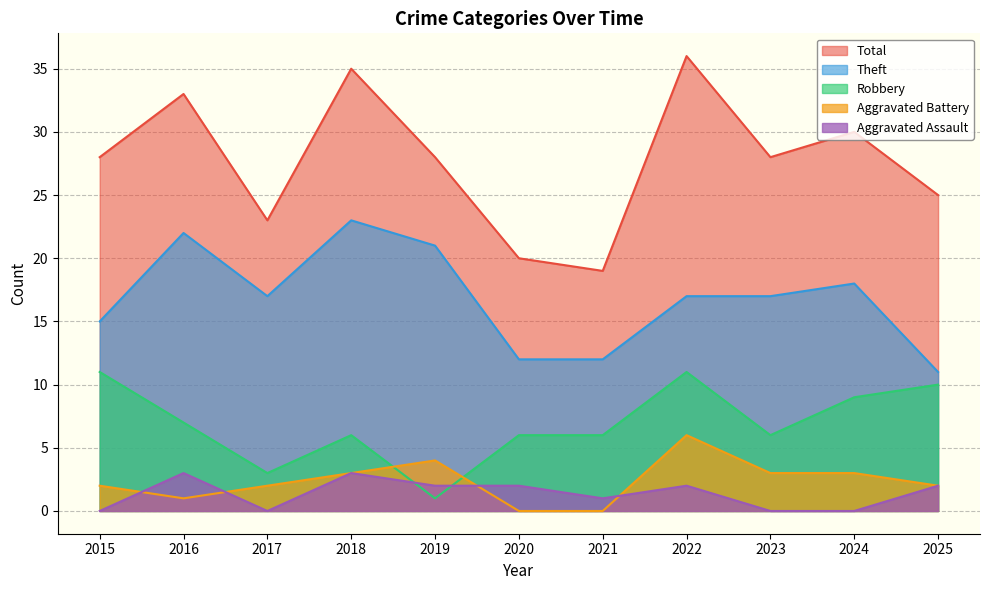

How many values in the Total series are below 28?

4